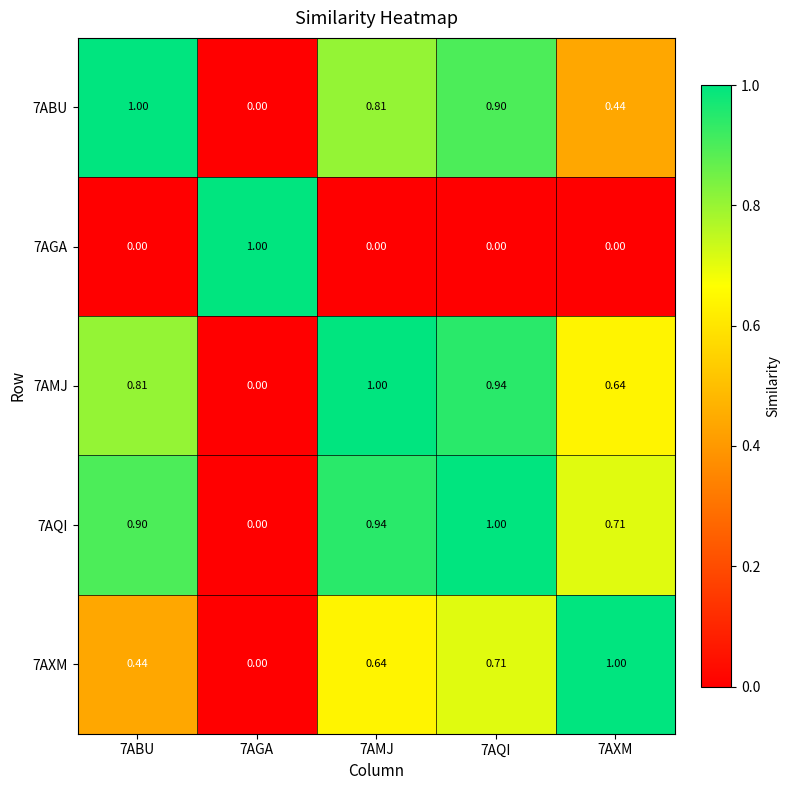

How many values in 7ABU are above zero?

4